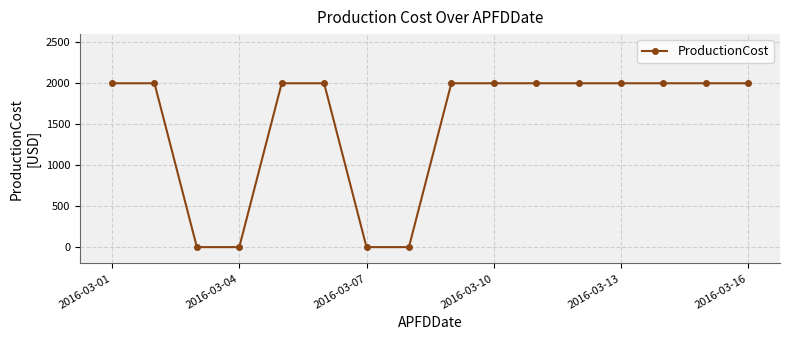

What is the greatest value displayed?

2000